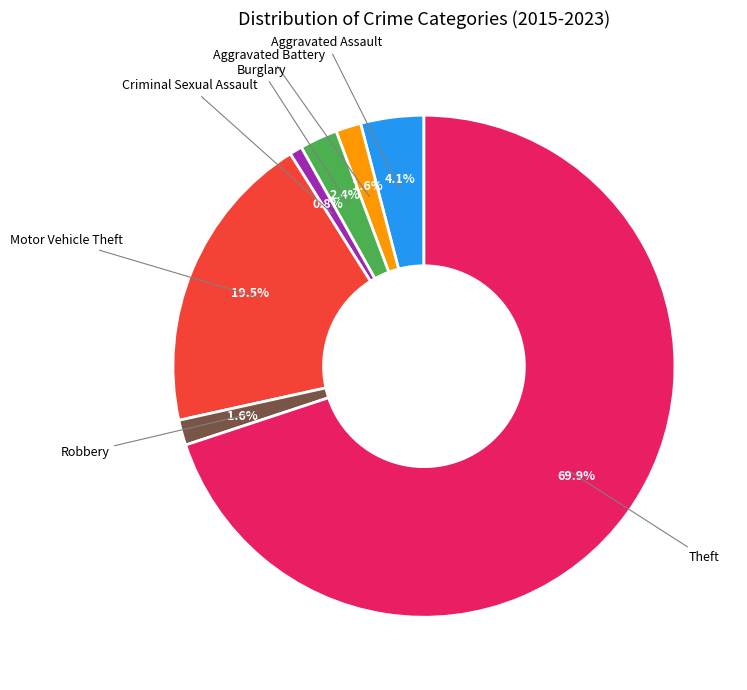

Does any single category account for the majority?

Yes